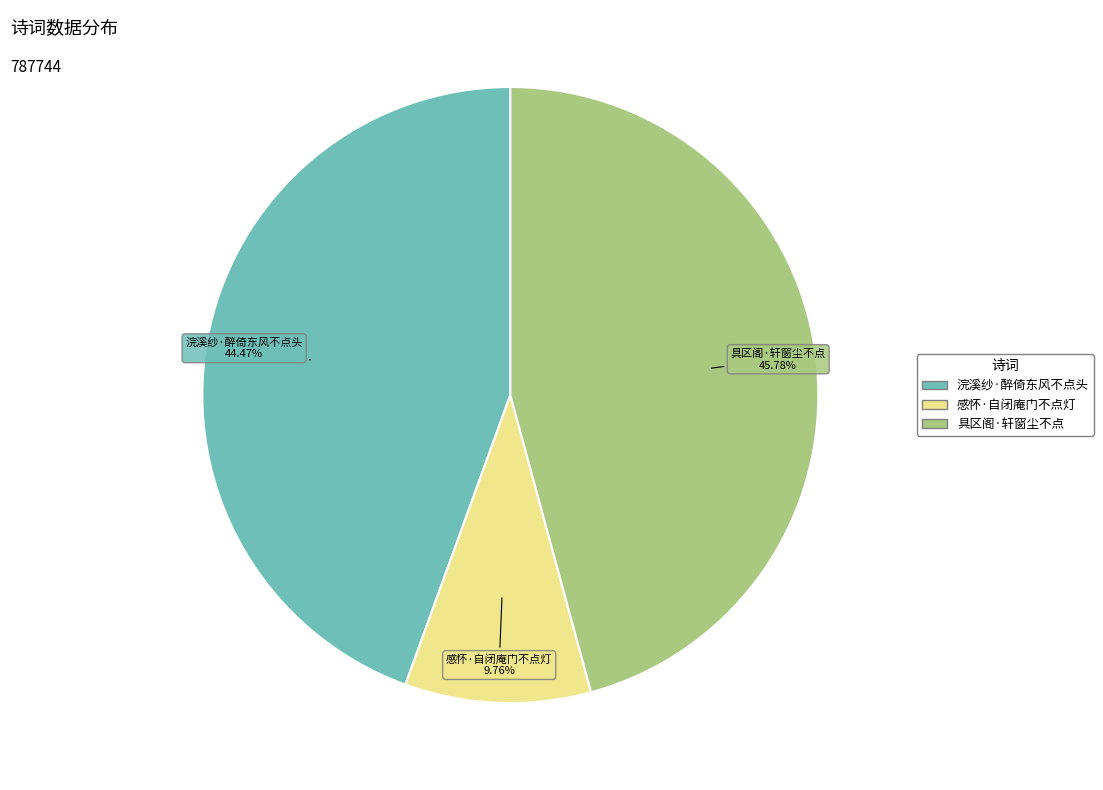

Rank the categories by value from lowest to highest.

感怀·自闭庵门不点灯, 浣溪纱·醉倚东风不点头, 具区阁·轩窗尘不点